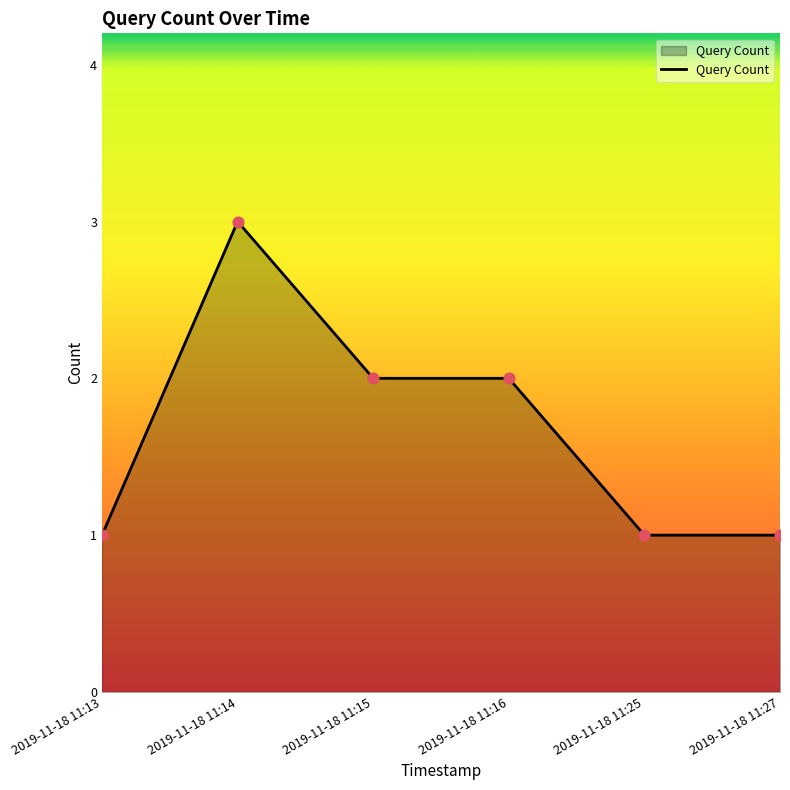

Approximately how many times larger is the value at 2019-11-18 11:15 compared to 2019-11-18 11:25?

2.0